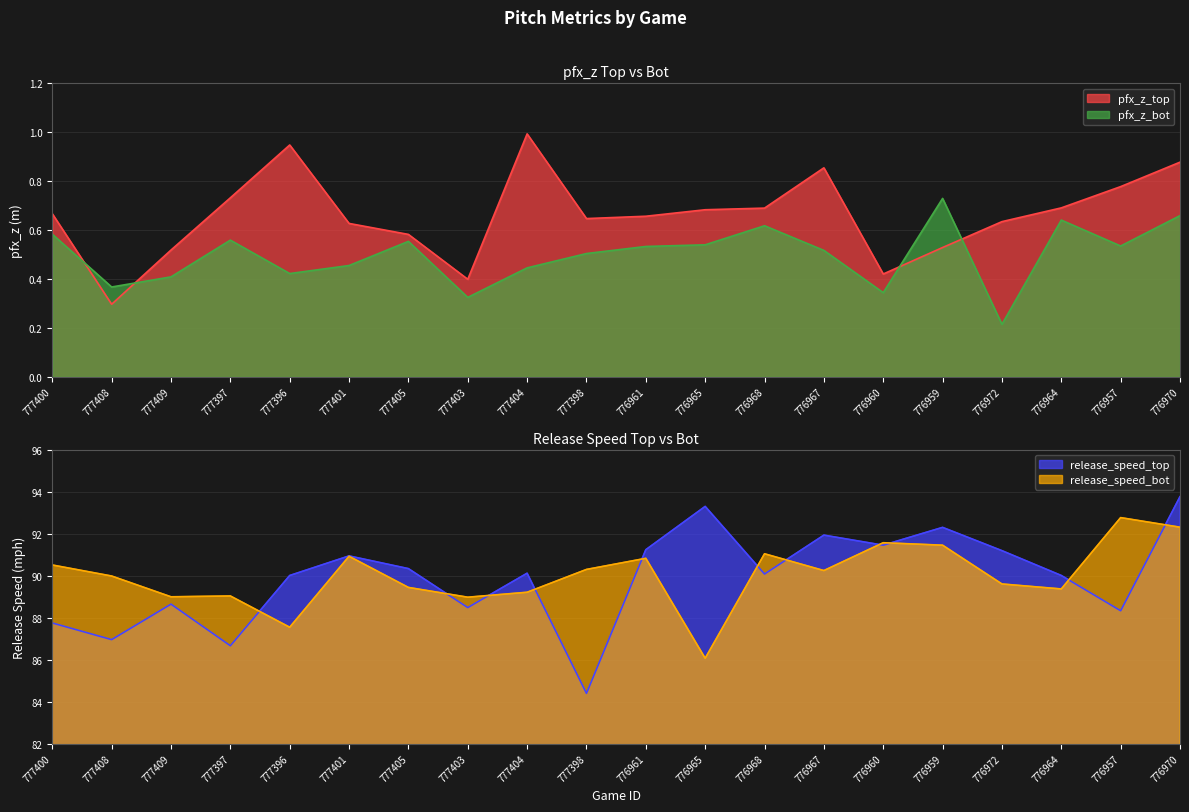

What is the spread (max minus min) of values at 777404?

89.7